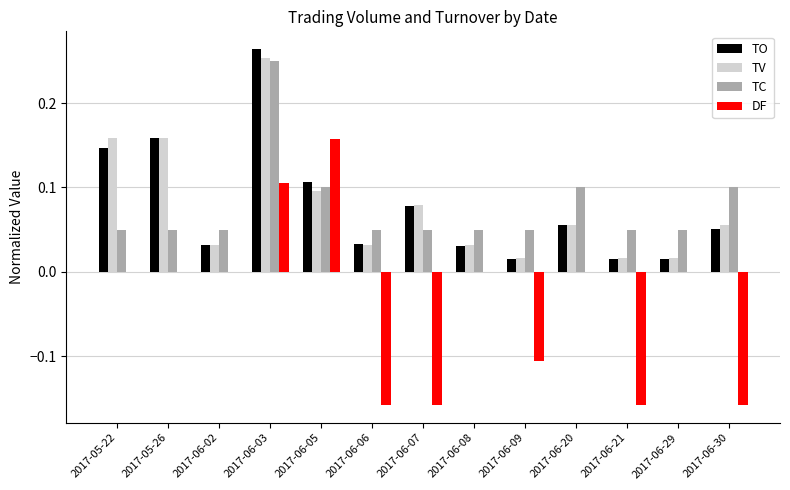

Is the value of DF at 2017-06-02 greater than the value of TC at 2017-06-03?

No